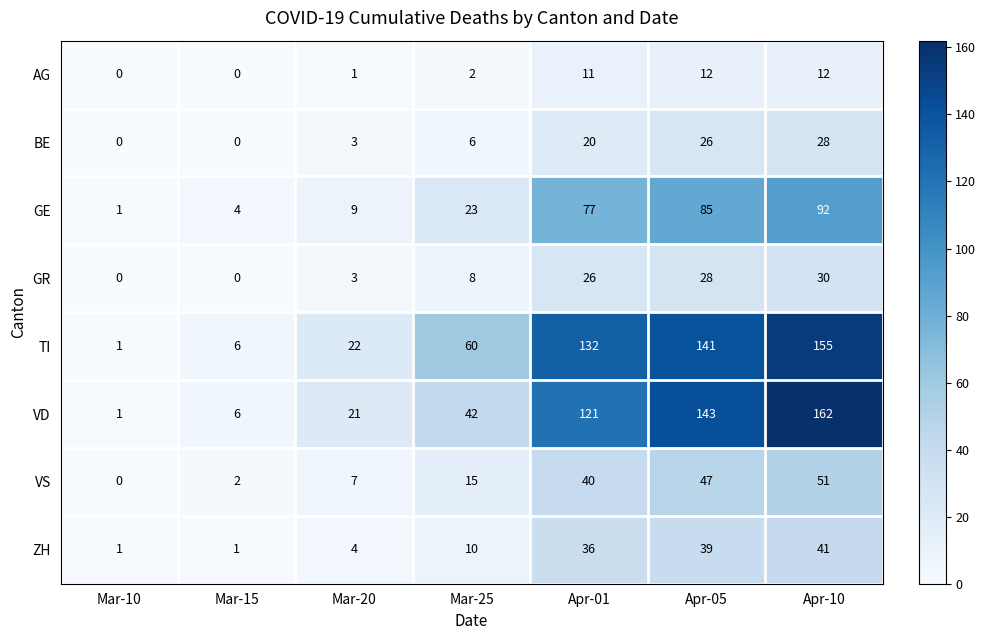

The BE series shows 3 at Mar-20. True or false?

True